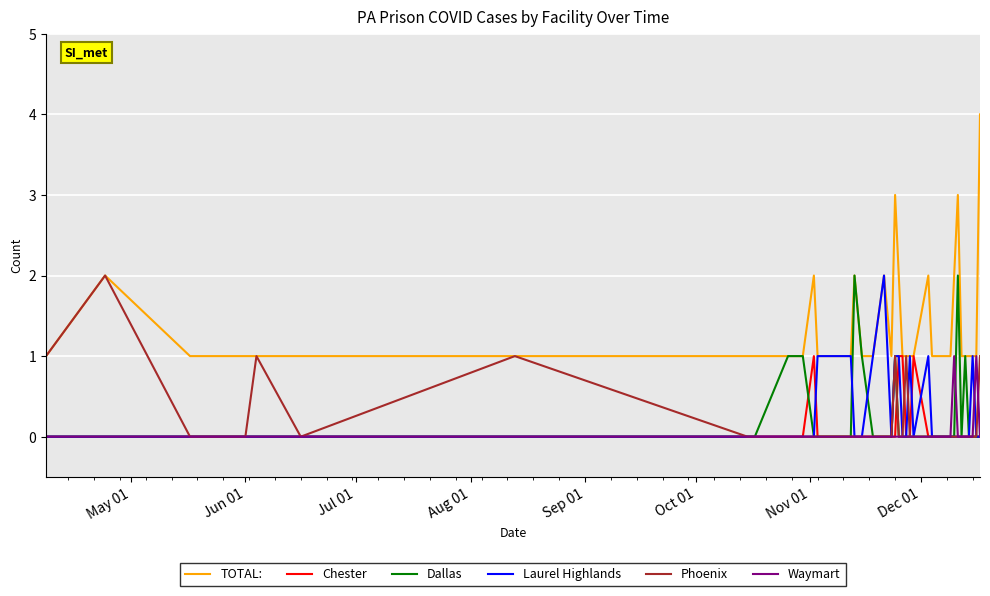

True or false: Phoenix has more than 0 points higher than both neighbors.

True